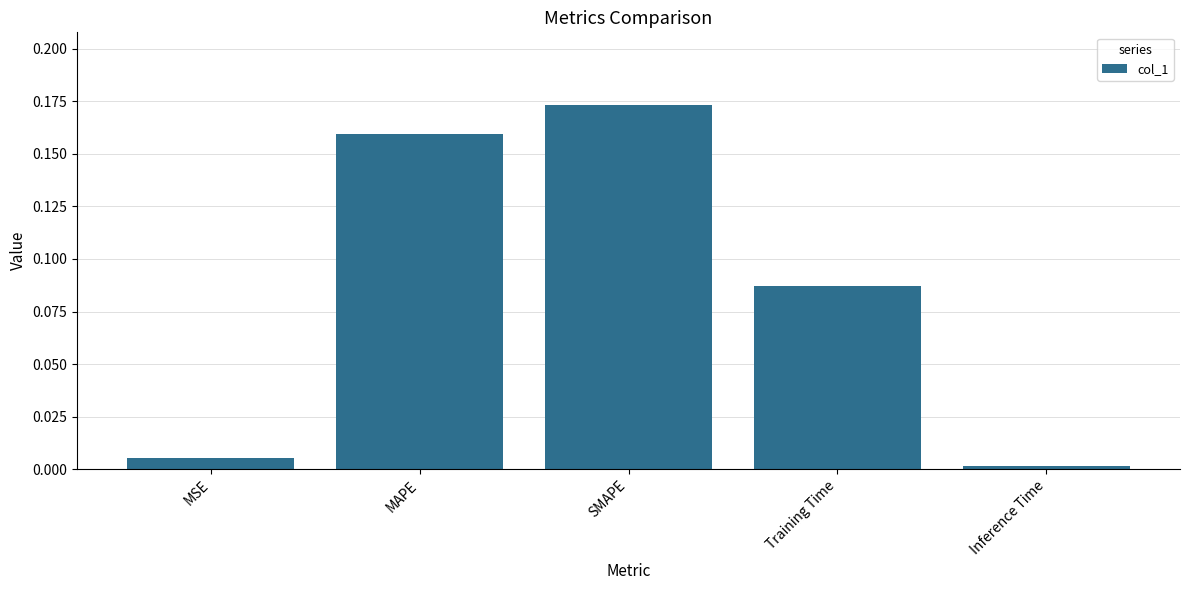

True or false: the data shows 0.0 at MSE.

True